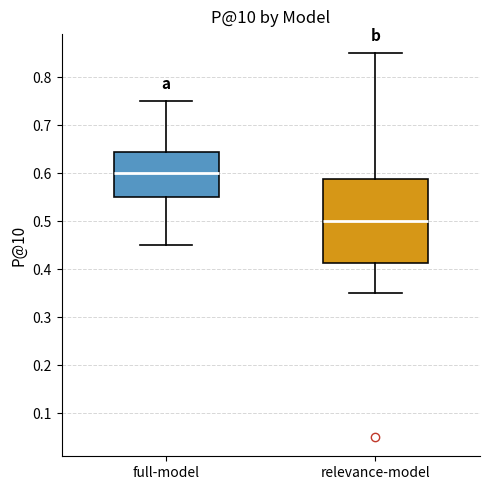

Which box's median line is the lowest?

relevance-model